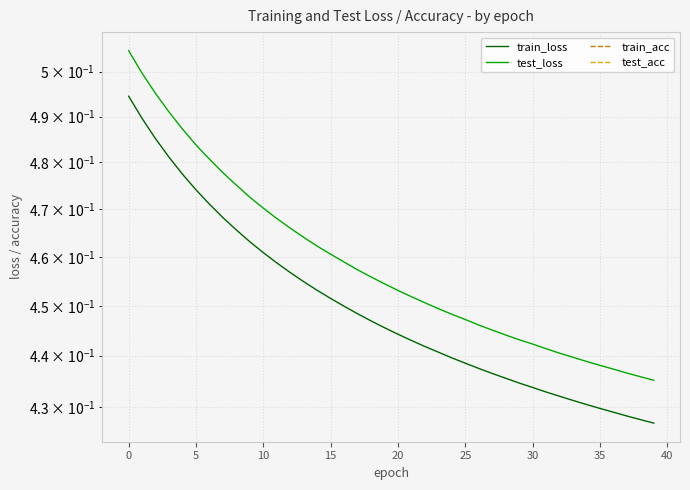

Reading right to left, list all the values displayed in this chart.

train_loss: 0.4	0.4	0.4	0.4	0.4	0.4	0.4	0.4	0.4	0.4	0.4	0.4	0.4	0.4	0.4	0.4	0.4	0.4	0.4	0.4	0.4	0.4	0.4	0.4	0.5	0.5	0.5	0.5	0.5	0.5	0.5	0.5	0.5	0.5	0.5	0.5	0.5	0.5	0.5	0.5
test_loss: 0.4	0.4	0.4	0.4	0.4	0.4	0.4	0.4	0.4	0.4	0.4	0.4	0.4	0.4	0.4	0.4	0.4	0.5	0.5	0.5	0.5	0.5	0.5	0.5	0.5	0.5	0.5	0.5	0.5	0.5	0.5	0.5	0.5	0.5	0.5	0.5	0.5	0.5	0.5	0.5
train_acc: 0.0	0.0	0.0	0.0	0.0	0.0	0.0	0.0	0.0	0.0	0.0	0.0	0.0	0.0	0.0	0.0	0.0	0.0	0.0	0.0	0.0	0.0	0.0	0.0	0.0	0.0	0.0	0.0	0.0	0.0	0.0	0.0	0.0	0.0	0.0	0.0	0.0	0.0	0.0	0.0
test_acc: 0.0	0.0	0.0	0.0	0.0	0.0	0.0	0.0	0.0	0.0	0.0	0.0	0.0	0.0	0.0	0.0	0.0	0.0	0.0	0.0	0.0	0.0	0.0	0.0	0.0	0.0	0.0	0.0	0.0	0.0	0.0	0.0	0.0	0.0	0.0	0.0	0.0	0.0	0.0	0.0